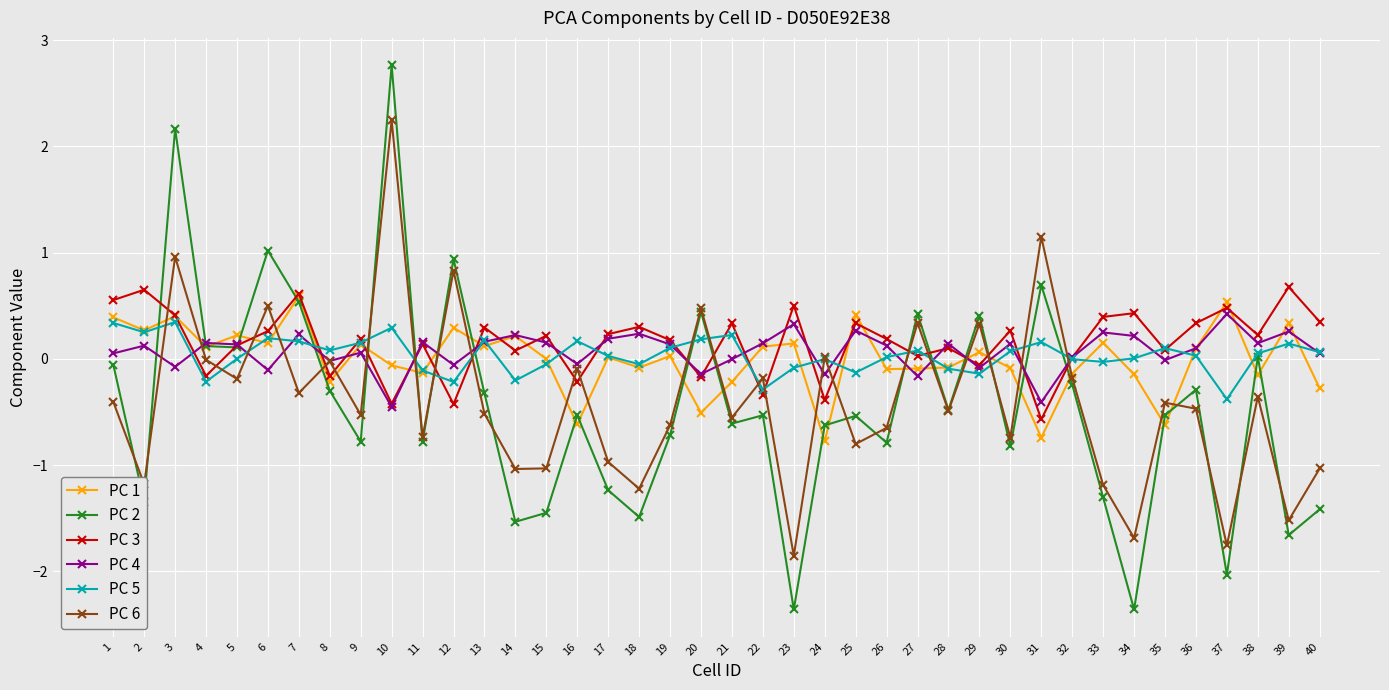

How many interior local peaks does the PC 2 series have?

13